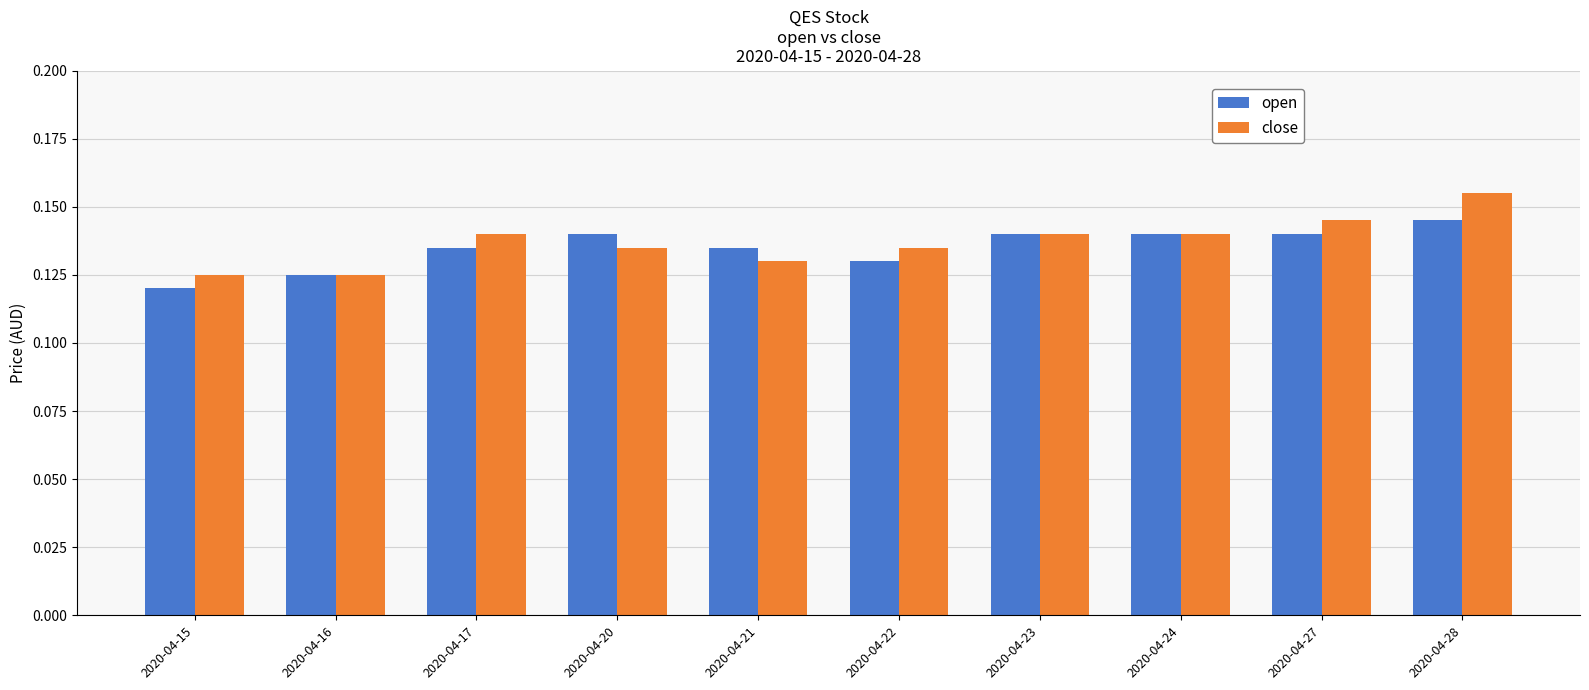

True or false: close has a value of 0.0 at 2020-04-23.

False